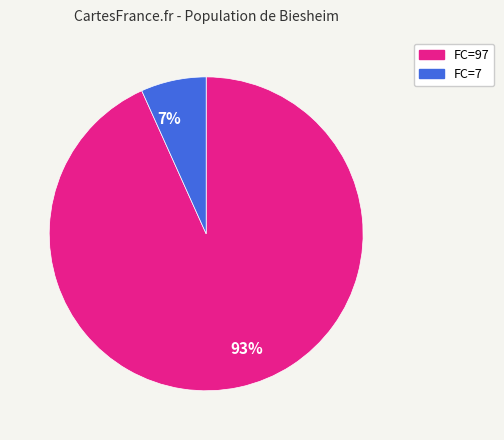

To the nearest percent, what is the combined percentage of 7% and 93%?

100%